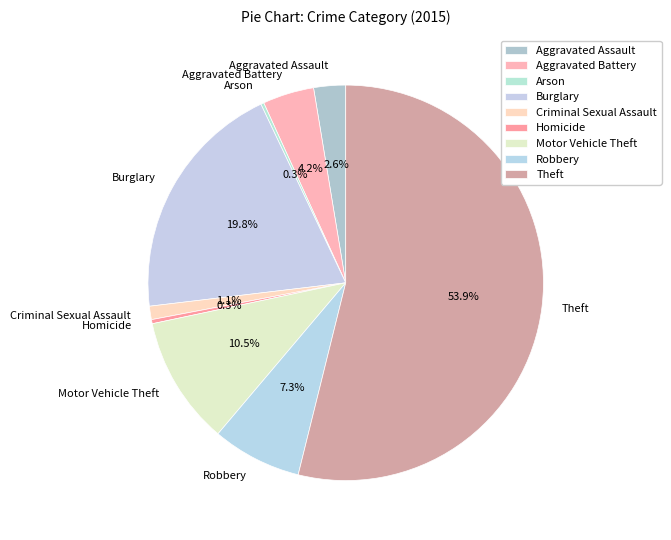

What portion of the pie excludes Criminal Sexual Assault?

98.9%